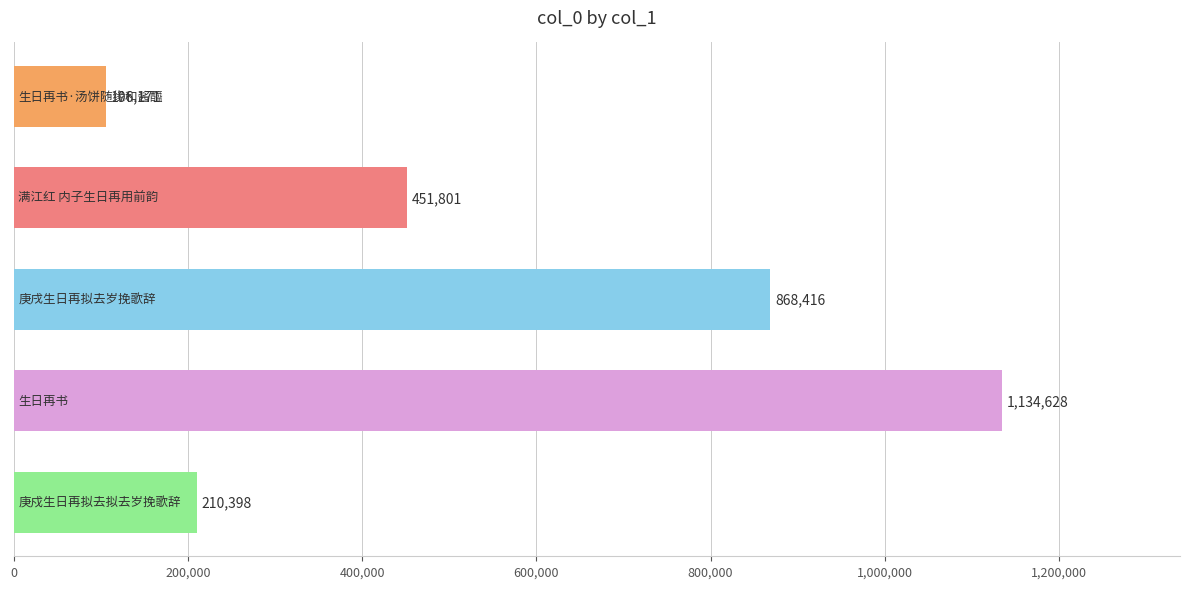

What is the value of the 3rd bar from the top?

868416